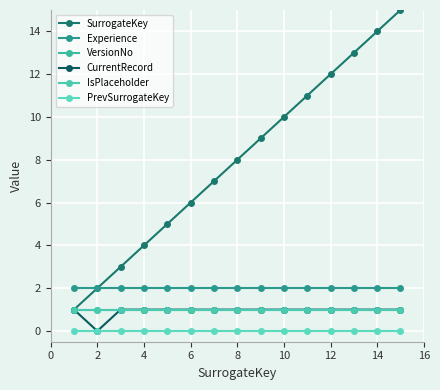

Does the chart have visible grid lines?

Yes